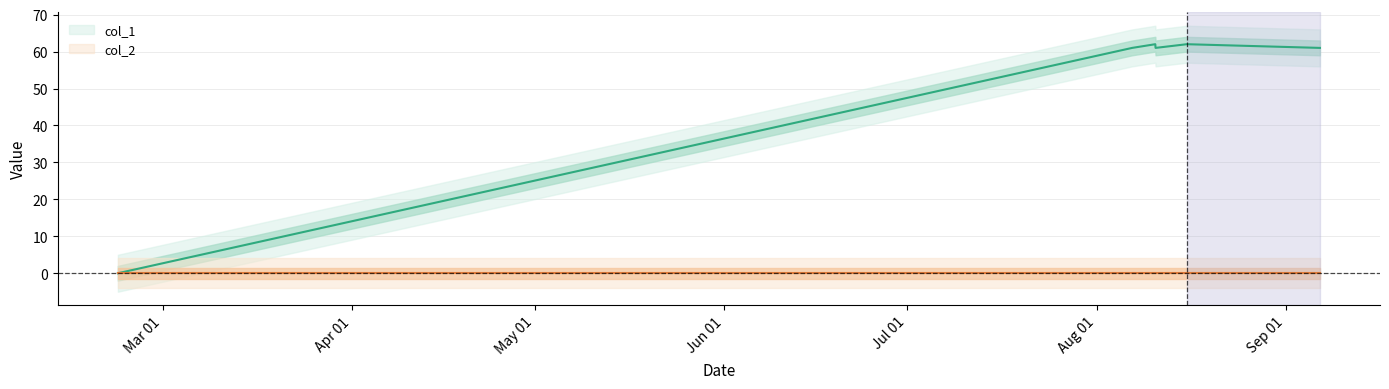

What is the value of the 4th point from the left?

61